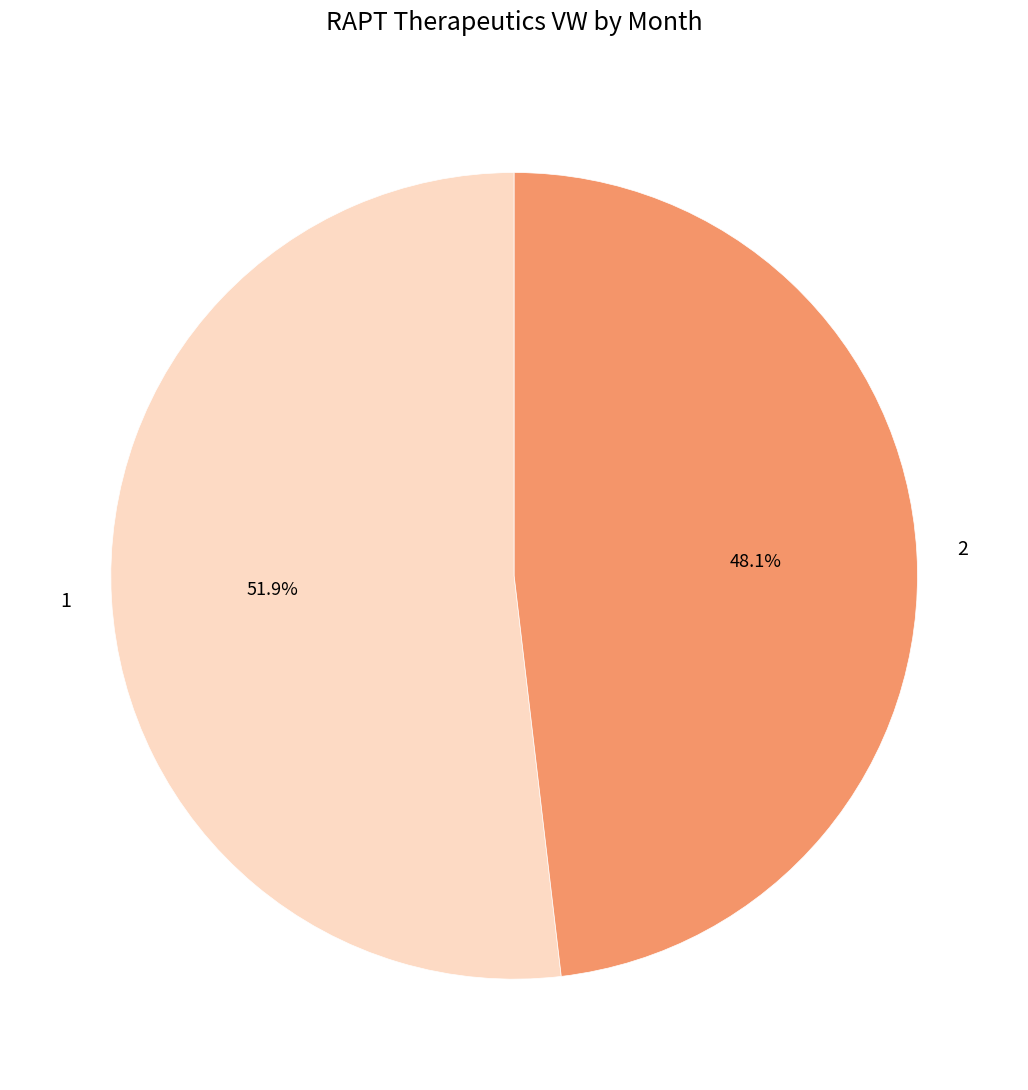

Count the number of slices in the pie.

2